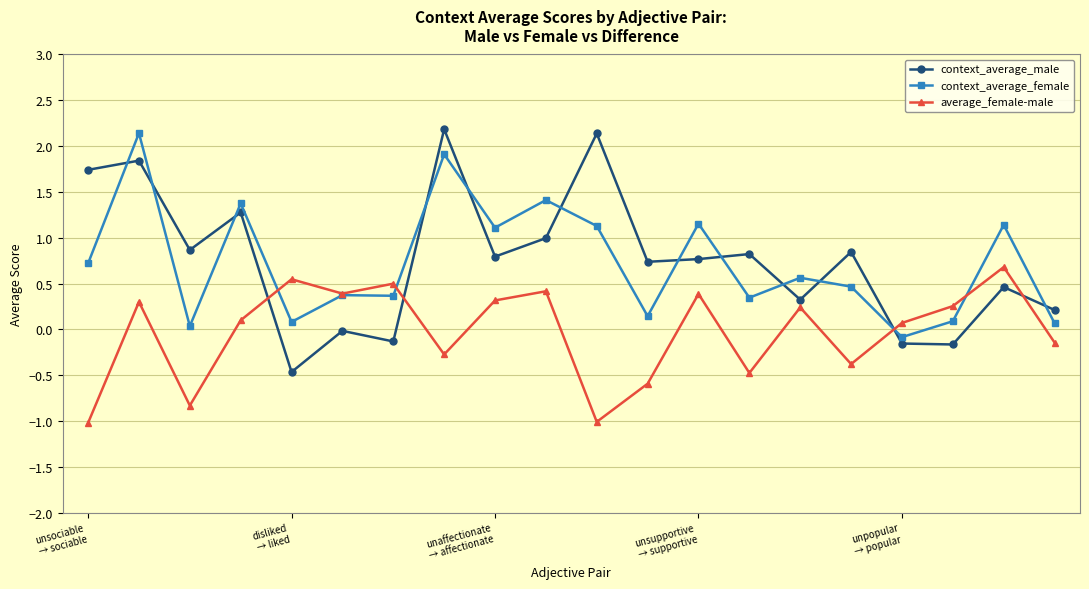

At how many categories does at least one series exceed 1?

9